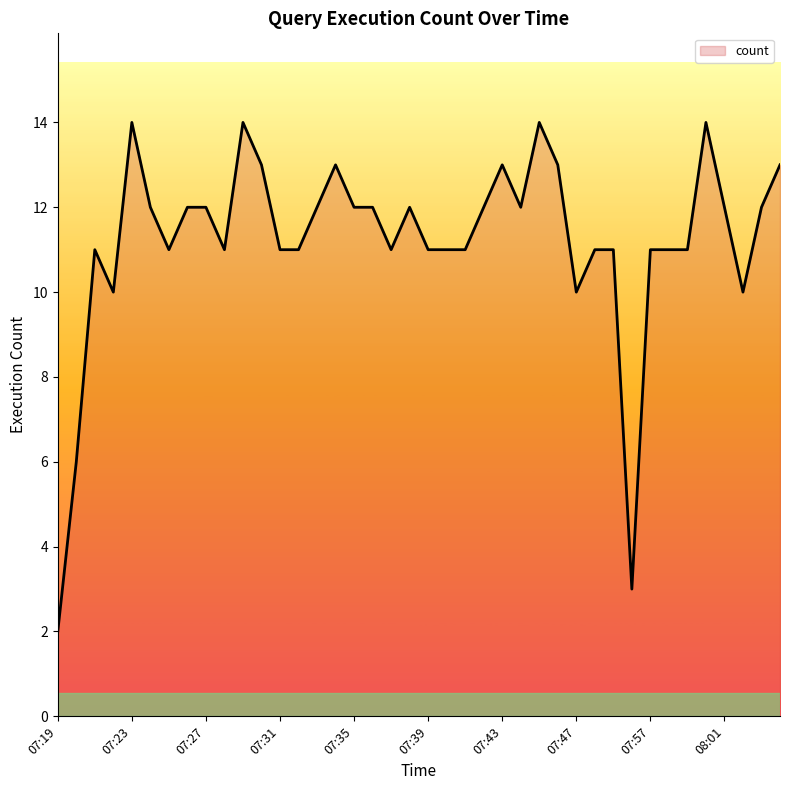

What is the difference between the maximum and minimum values?

12